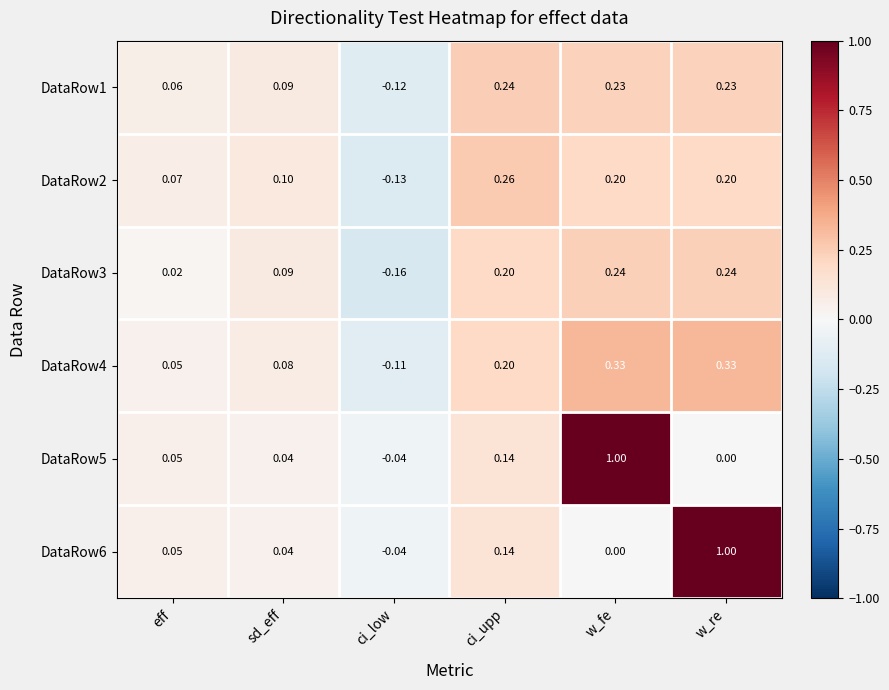

How many distinct data groups are displayed?

6